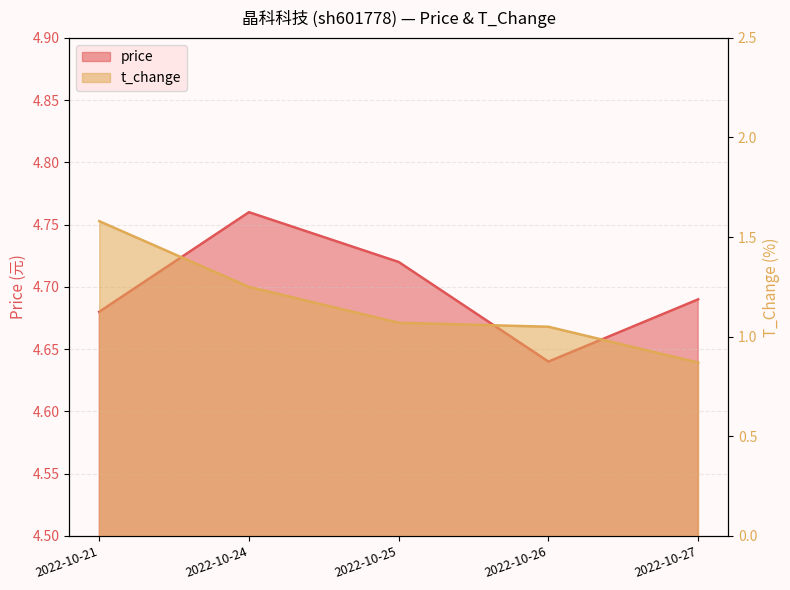

True or false: price and t_change intersect in this chart.

False